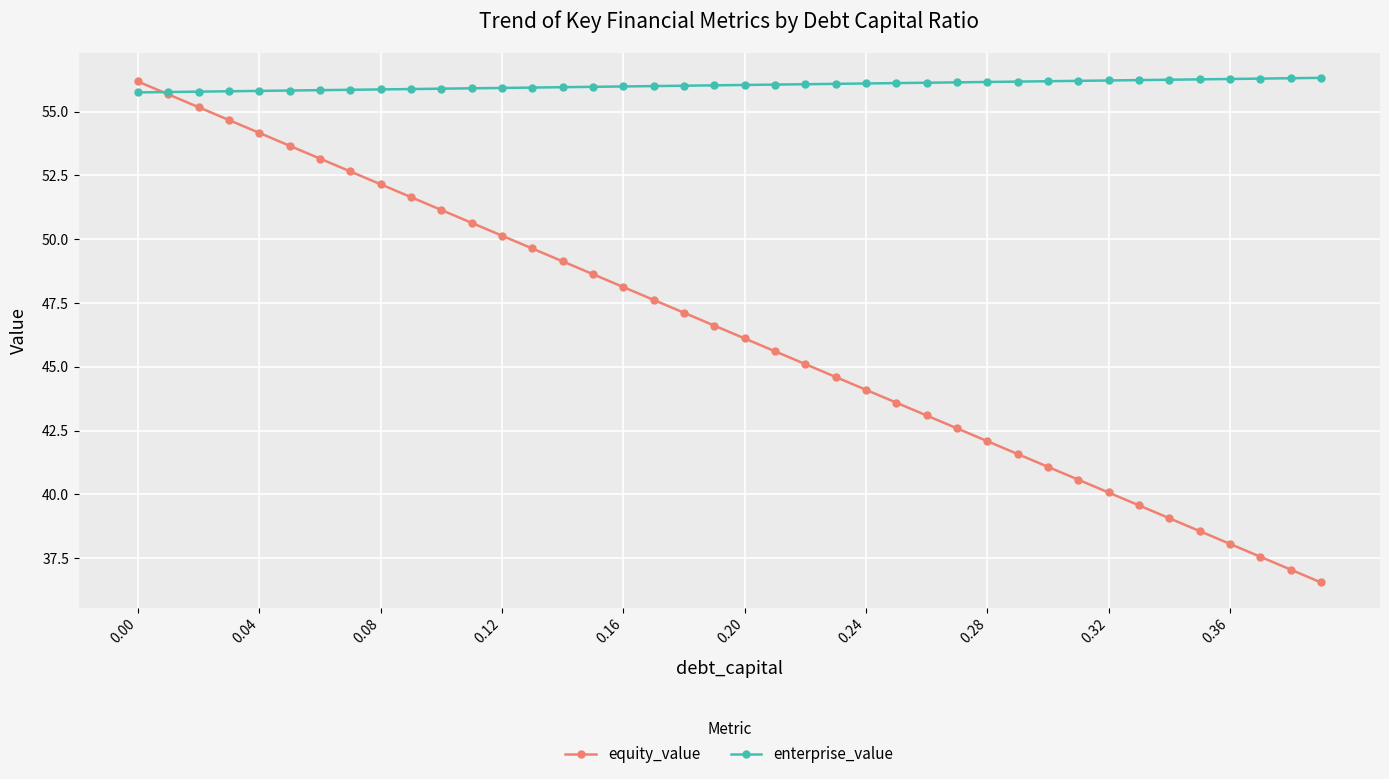

Is this an area chart (filled region under the line)?

No